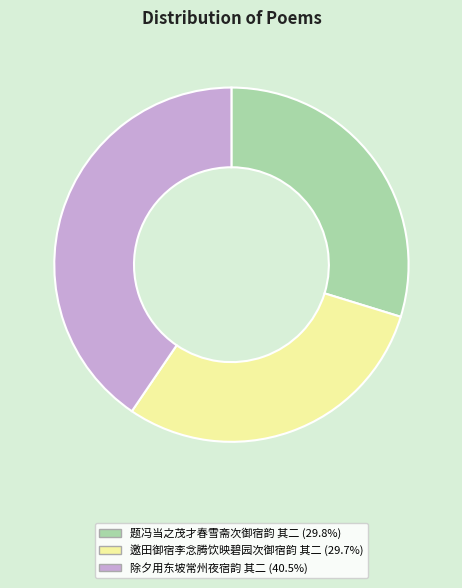

Which slice is the largest?

除夕用东坡常州夜宿韵 其二